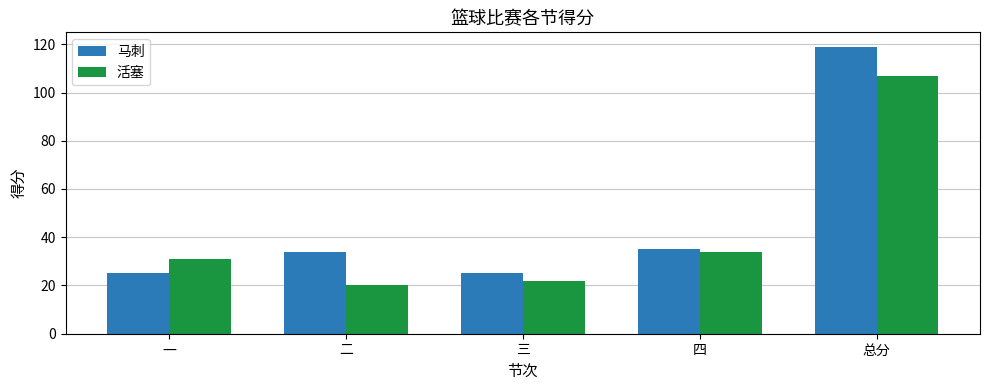

What is the difference between the maximum and minimum values in the 活塞 series?

87